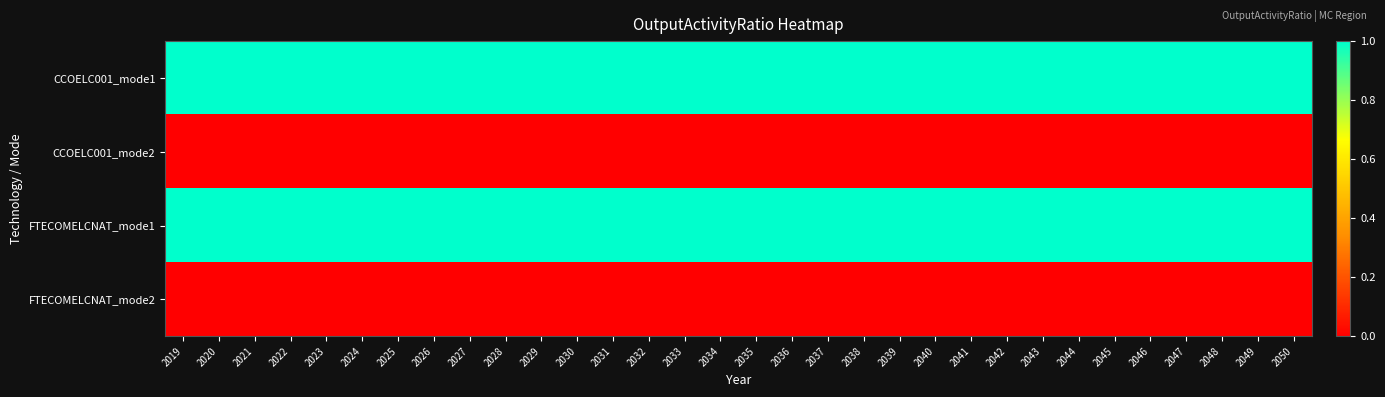

Which series has the largest total across all categories?

CCOELC001_mode1